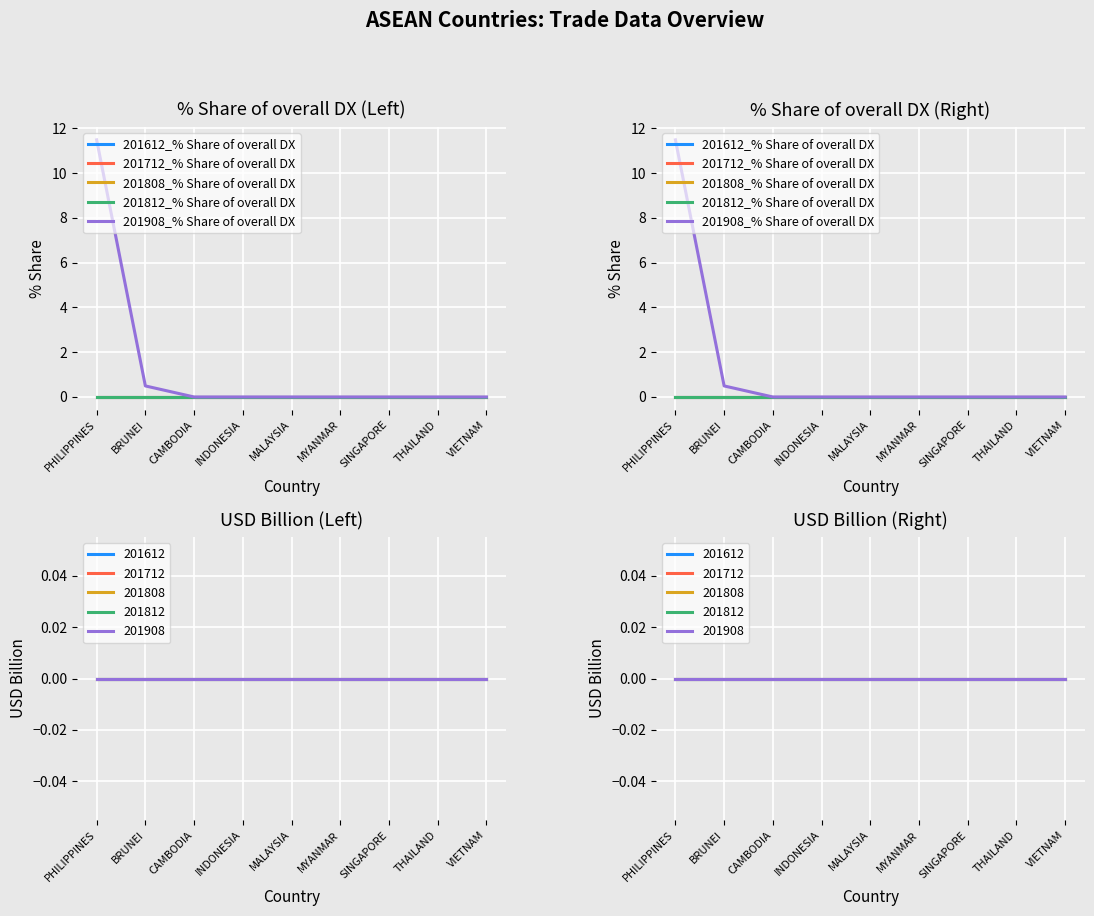

Does the chart display data point markers on the line(s)?

No